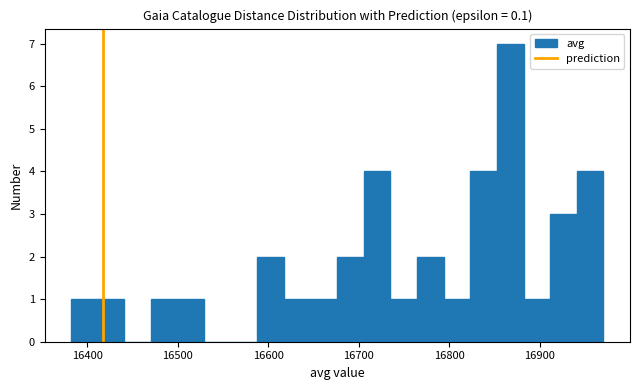

Read against the x-axis, roughly where is the centre of the tallest bar?

16870